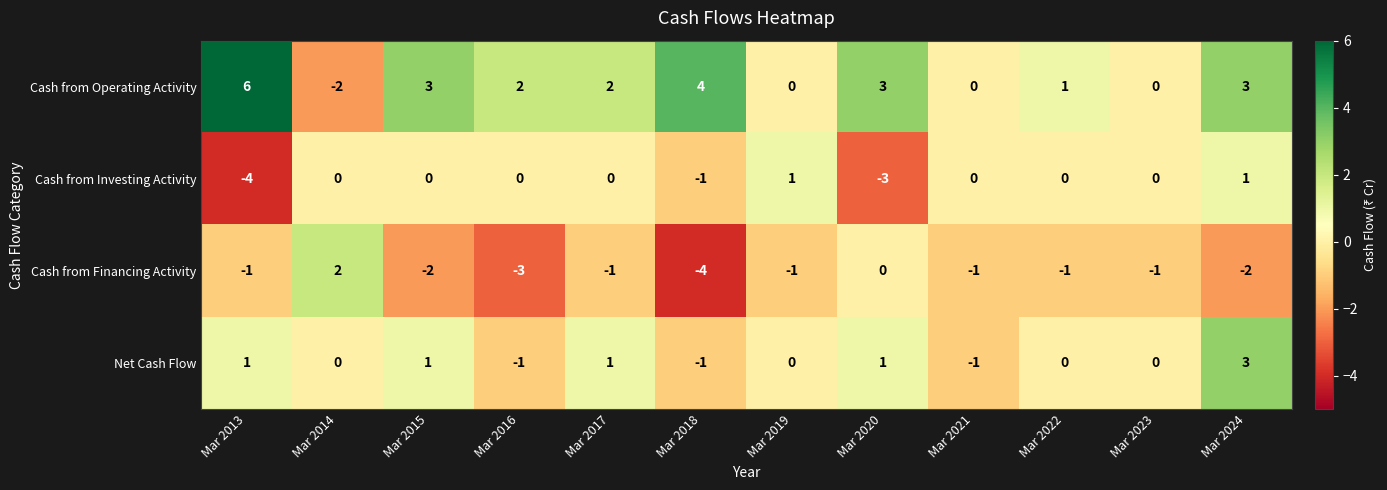

What is the total value across all series at Mar 2020?

1